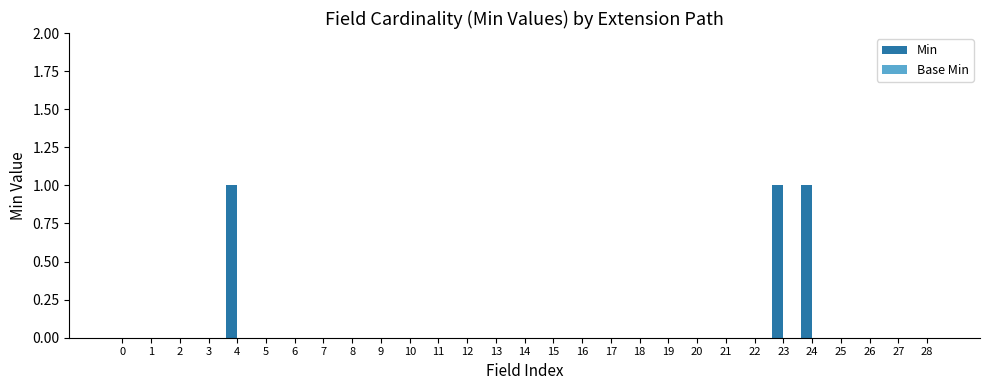

Between 23 and 21, which is larger?

23